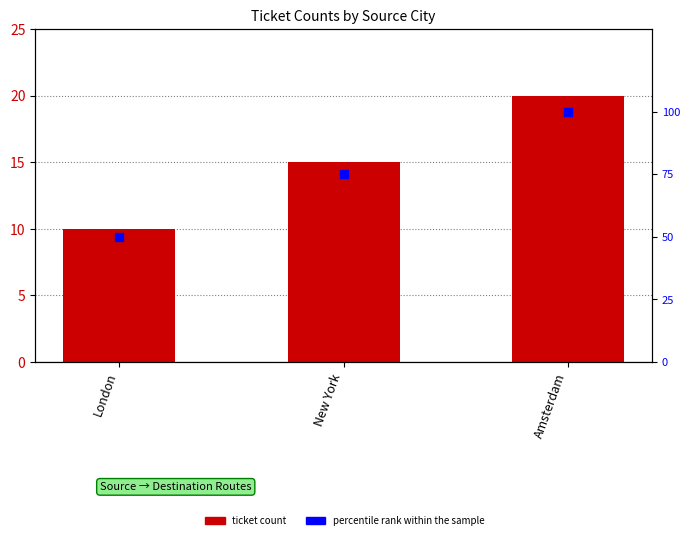

At how many categories does at least one series exceed 22?

3